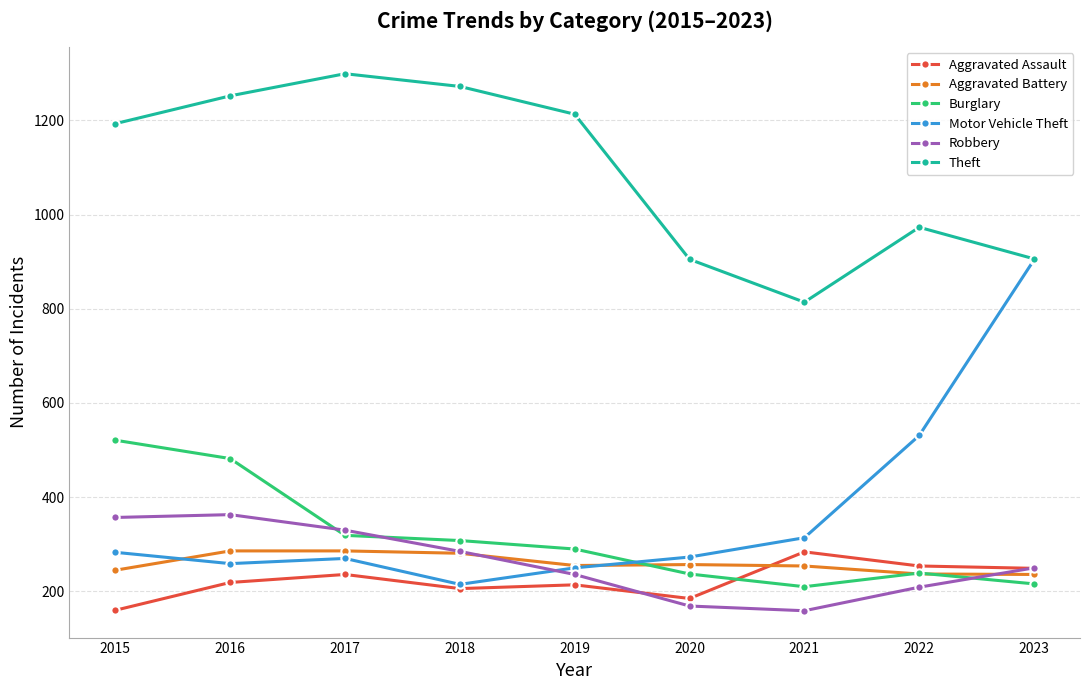

How many data points in Aggravated Assault are less than 219?

4